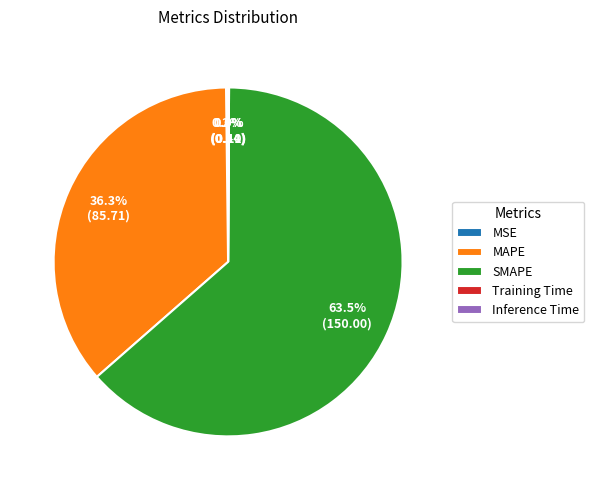

Does any single category account for the majority?

Yes